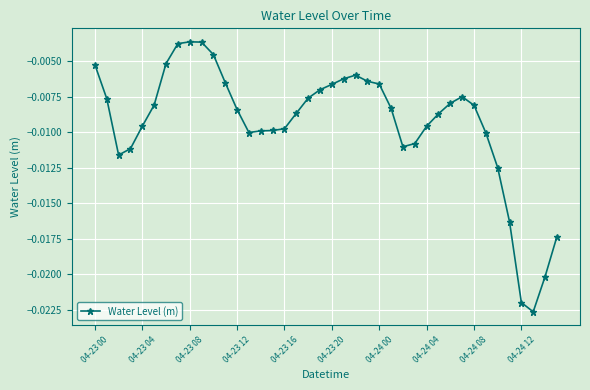

True or false: the data has more than 2 interior local peaks.

True